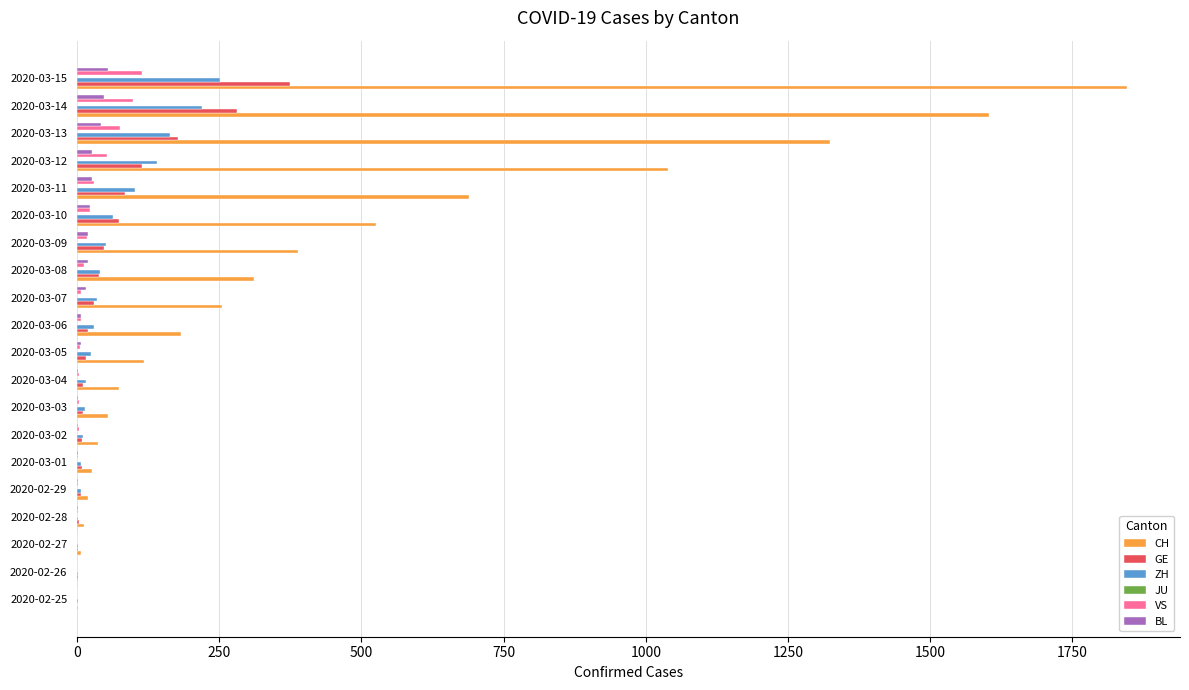

What is the maximum value for VS?

115